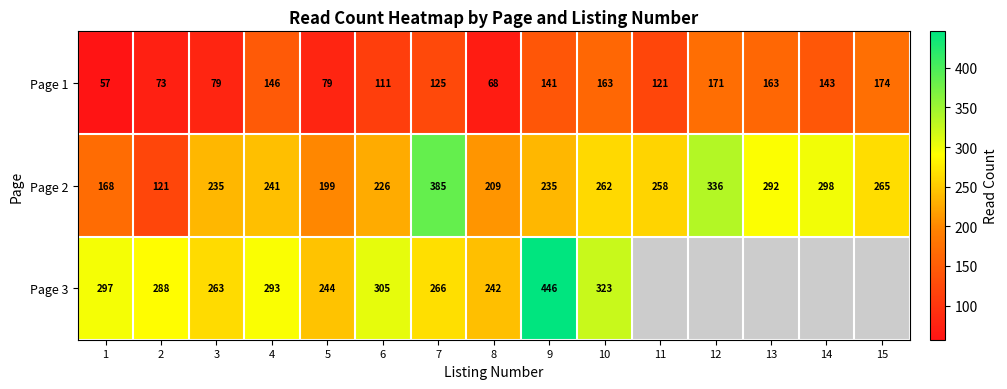

Rank the series at 3 from lowest to highest value.

Page 1, Page 2, Page 3